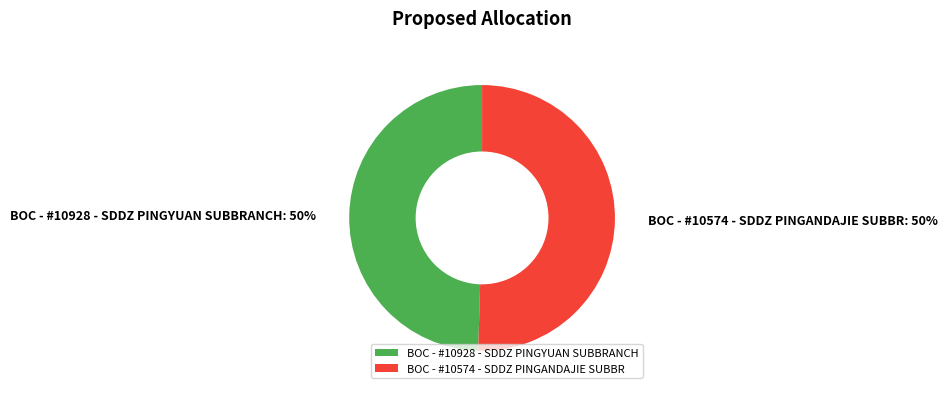

How many slices are in this pie chart?

2